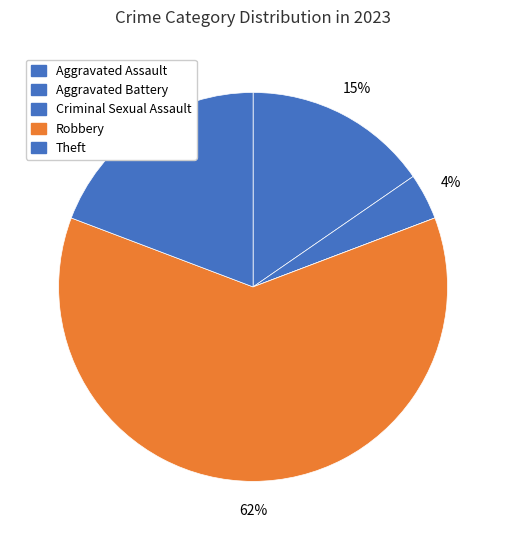

What portion of the pie excludes Theft?

80.8%